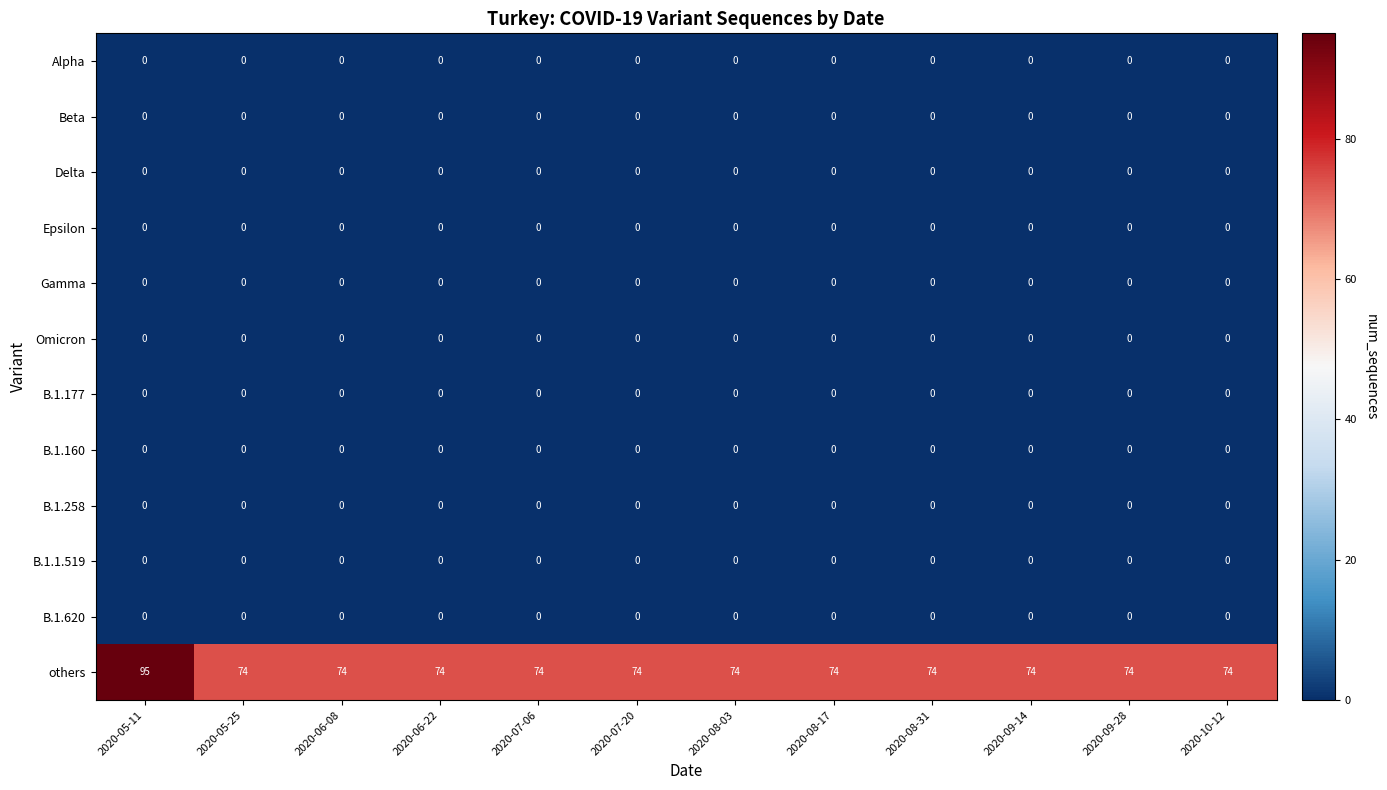

At which label does others reach its peak?

2020-05-11